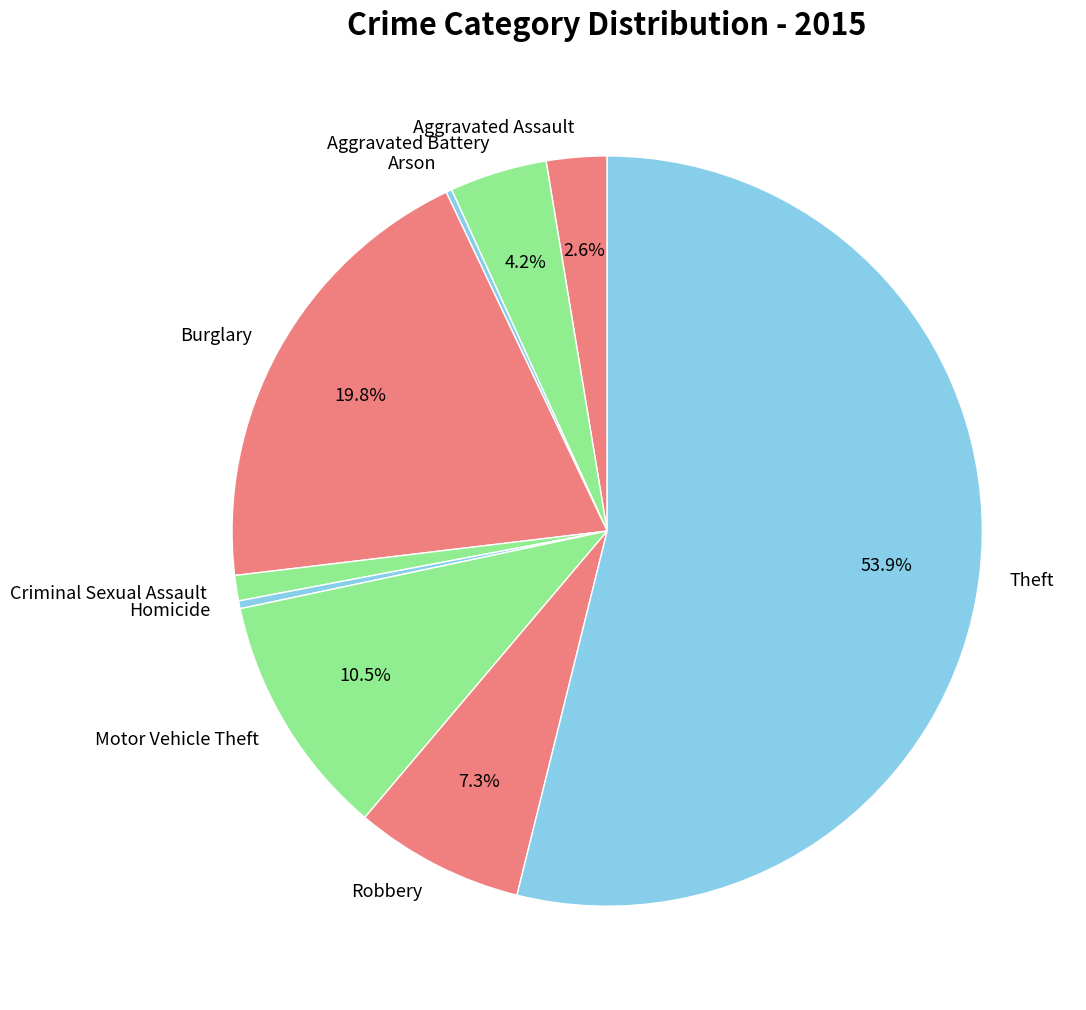

Is there a majority slice in this chart?

Yes